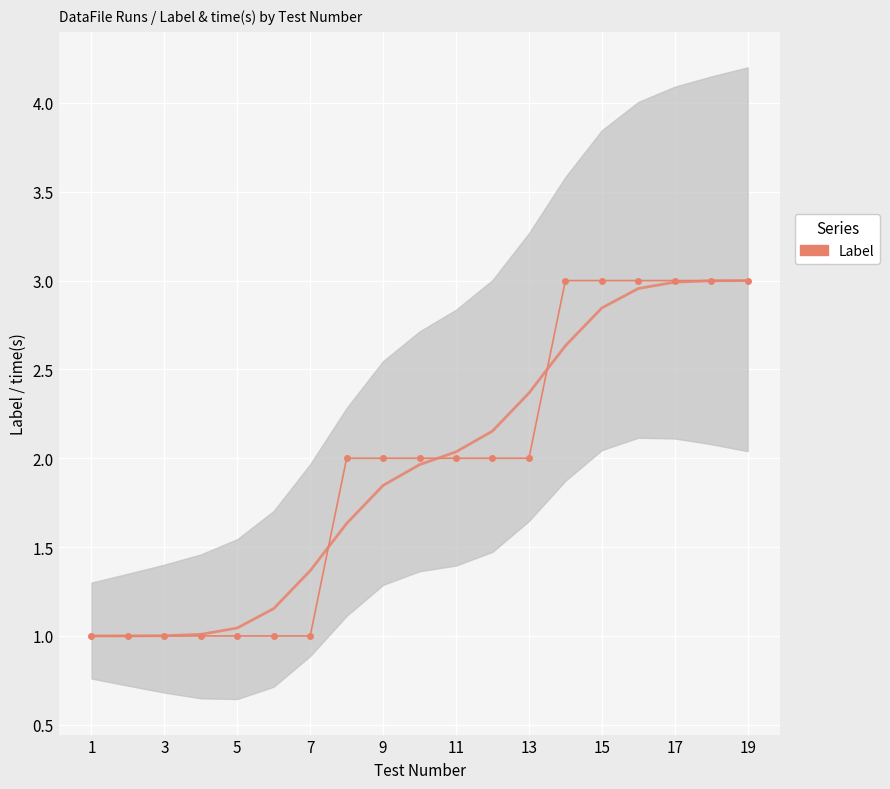

Rank the series at 13 from highest to lowest value.

Label (smooth), Label